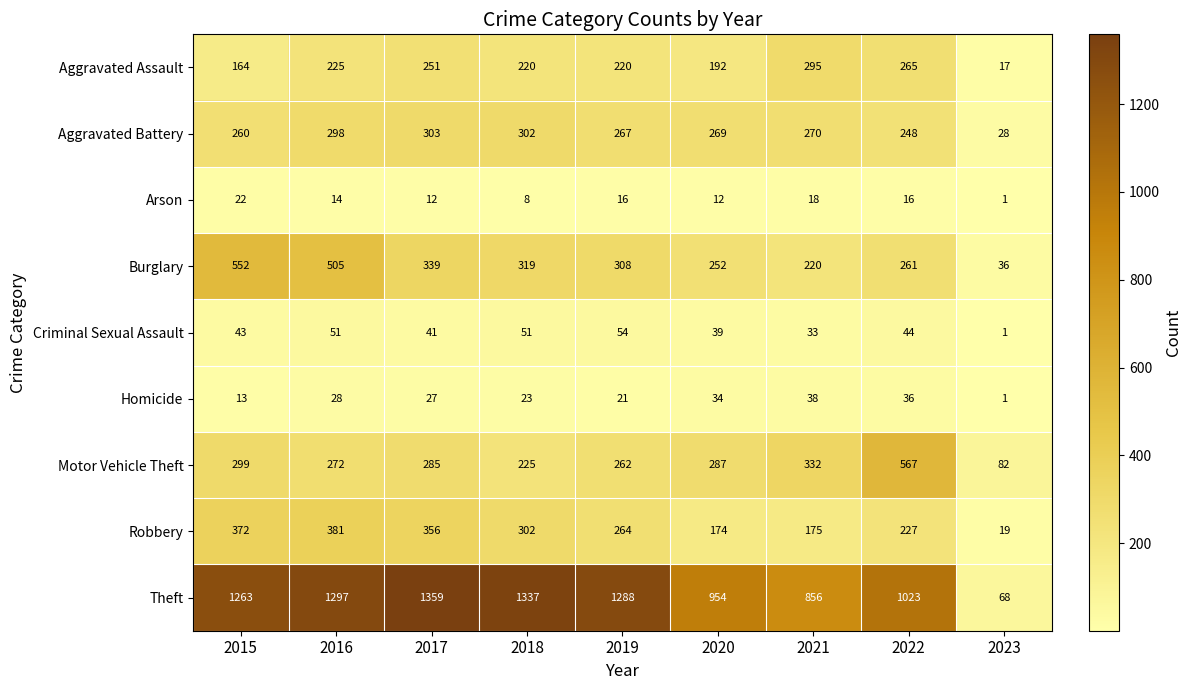

Where does the Arson series first go above 14?

2015